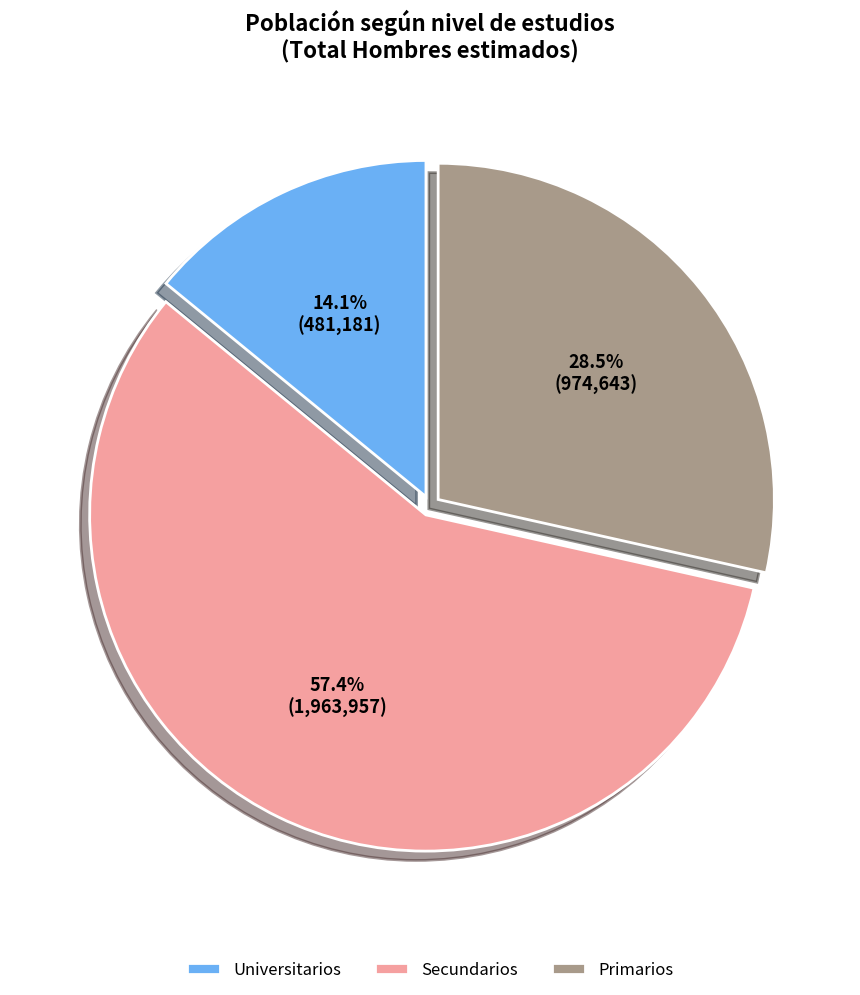

How many segments does this pie chart have?

3